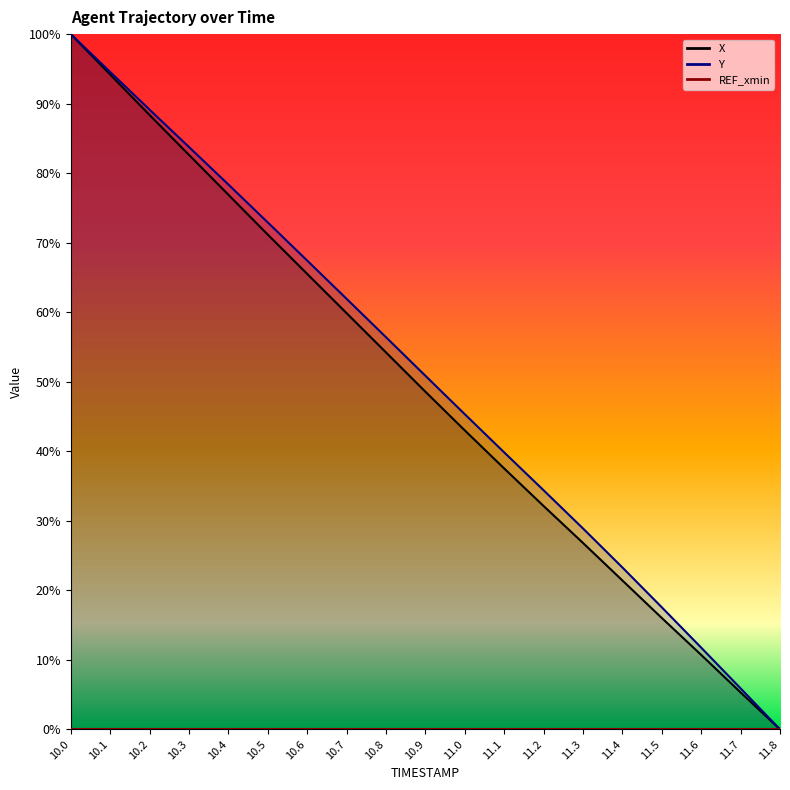

What position from the right is 10.9?

10